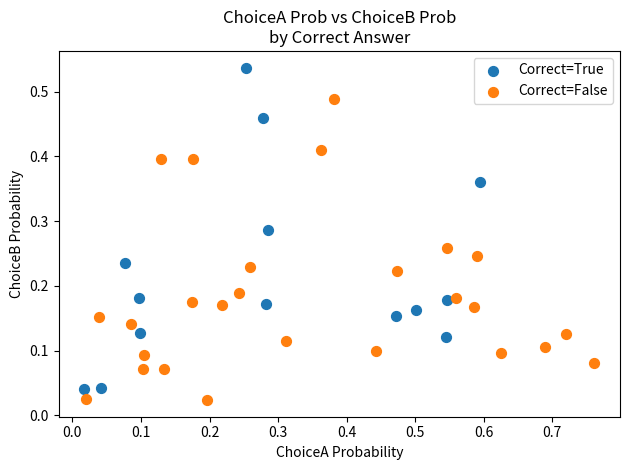

Which series reaches the maximum Y coordinate?

Correct=True